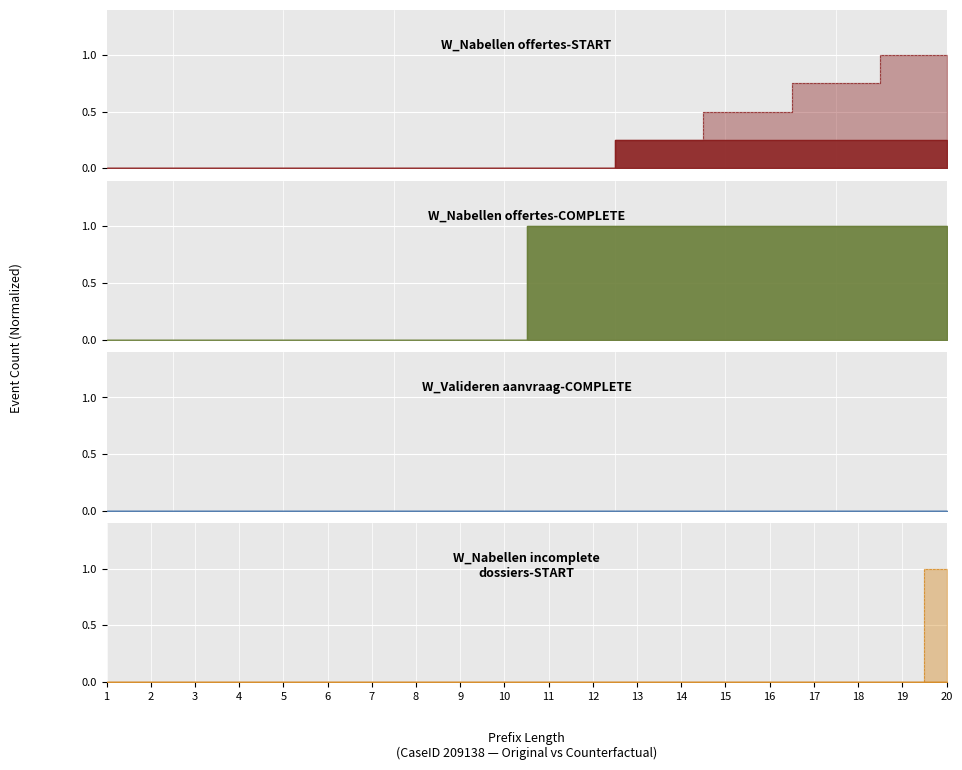

How many W_Nabellen offertes-COMPLETE values are between 0 and 1?

20